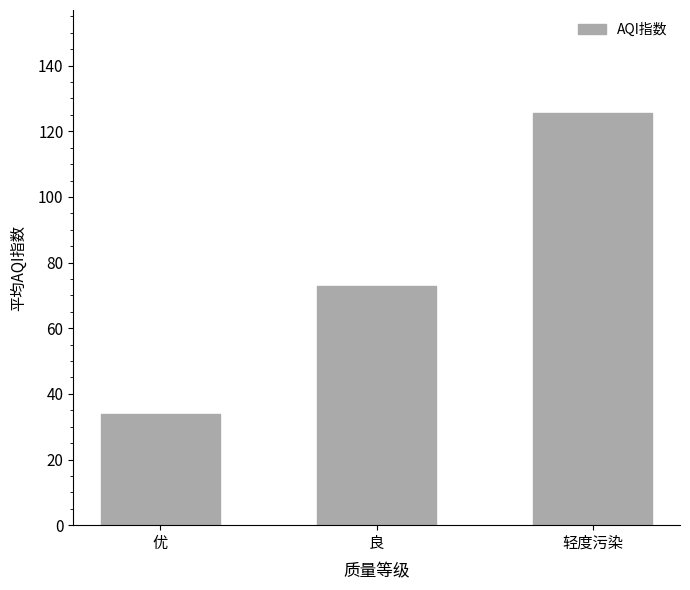

What is the difference between the values at 良 and 轻度污染?

52.6